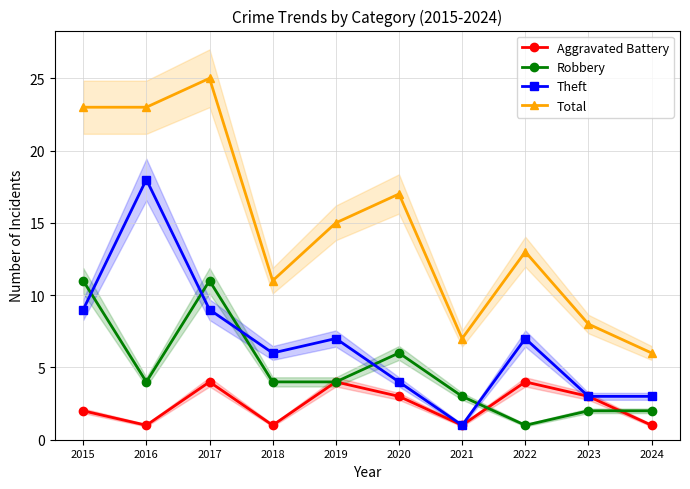

Which series changed the most between 2016 and 2017?

Theft